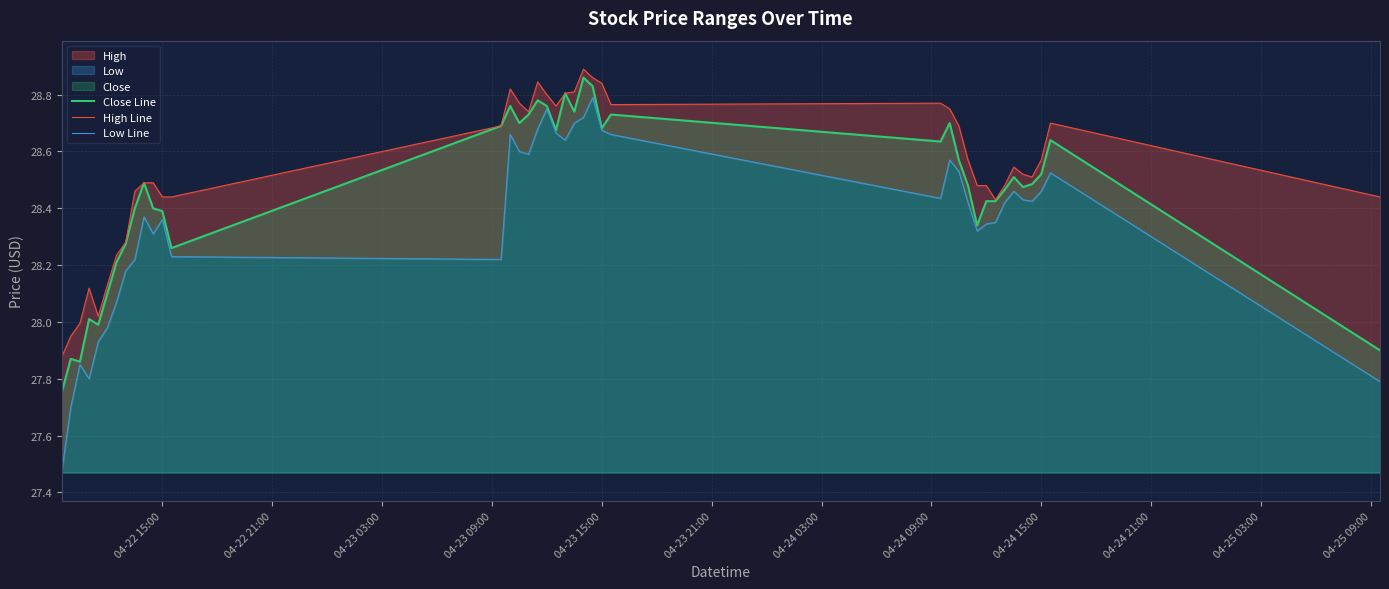

Which series has the largest total across all categories?

High Line